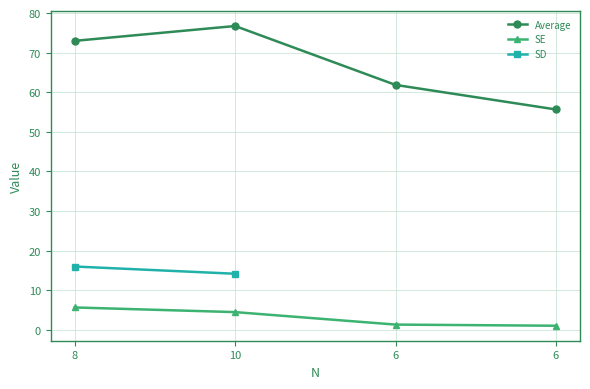

The value of Average at 6 is 55.7. True or false?

True